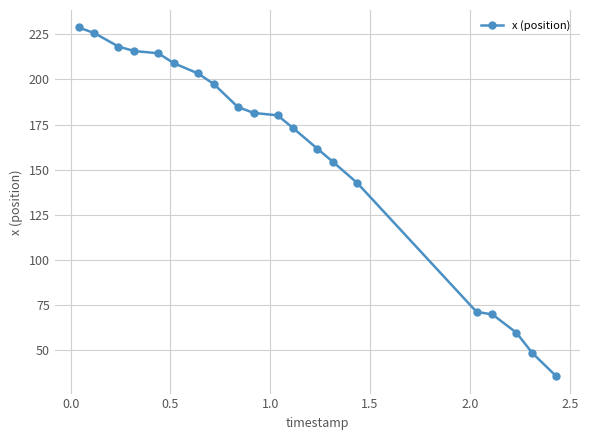

What is the difference between the maximum and minimum values?

193.6